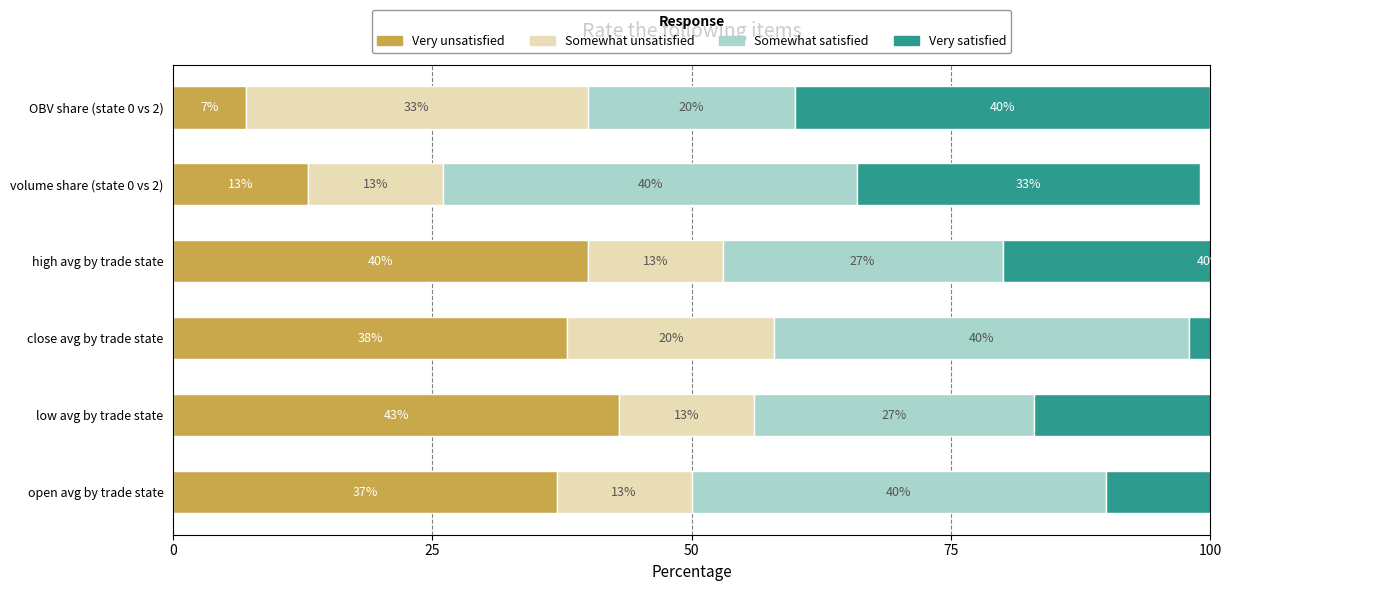

How many bars are there in total?

24